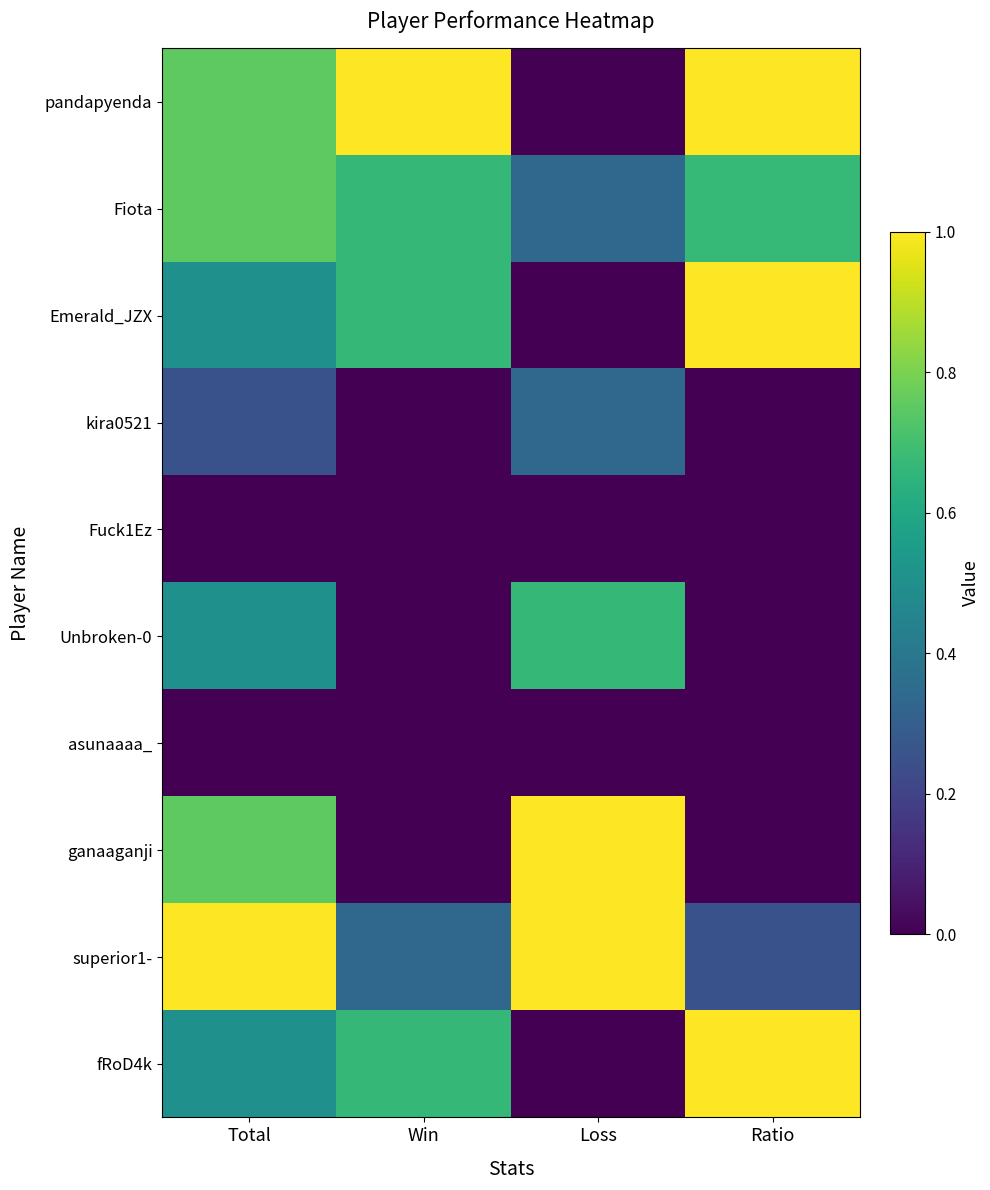

At how many categories does at least one series exceed 0?

4